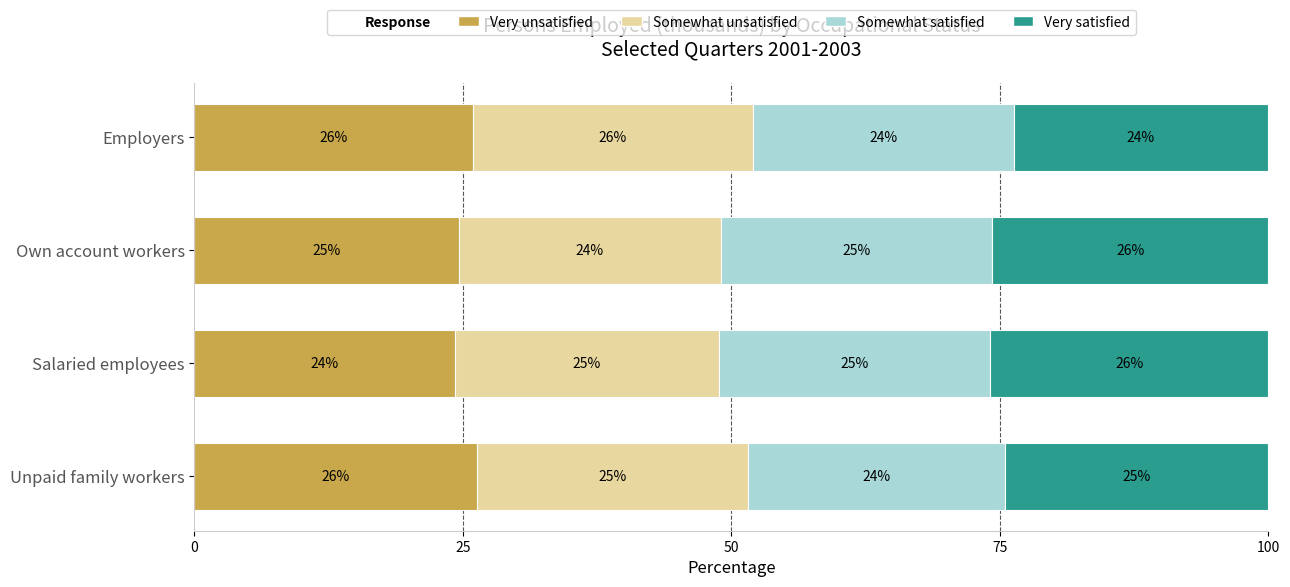

What is the average value of the Very unsatisfied series?

25.3